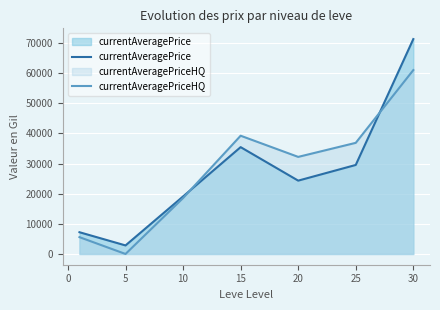

At how many categories does at least one series exceed 36104?

3